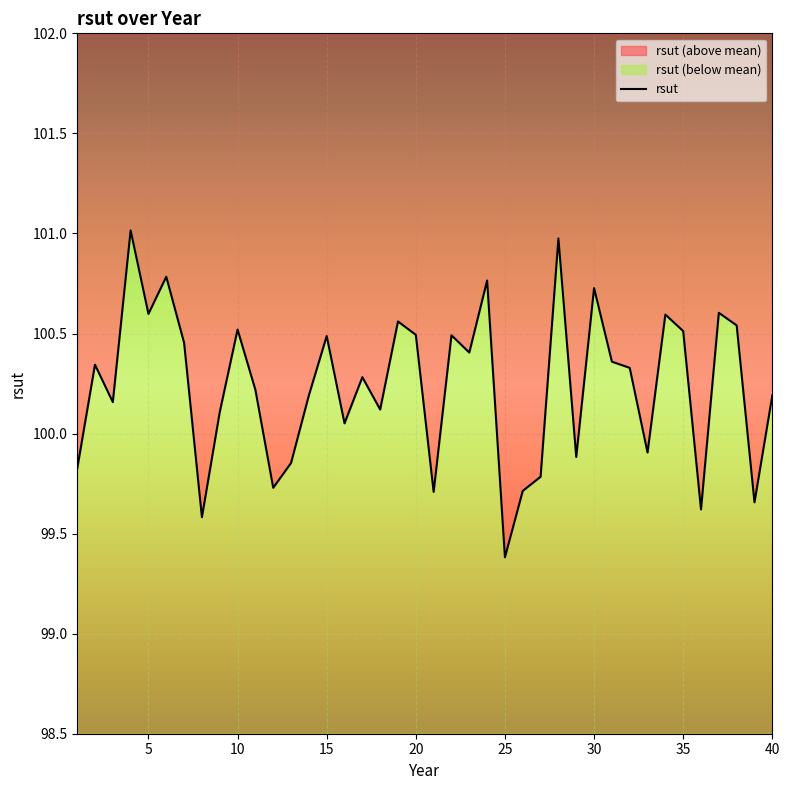

Where does the data first go above 100?

2